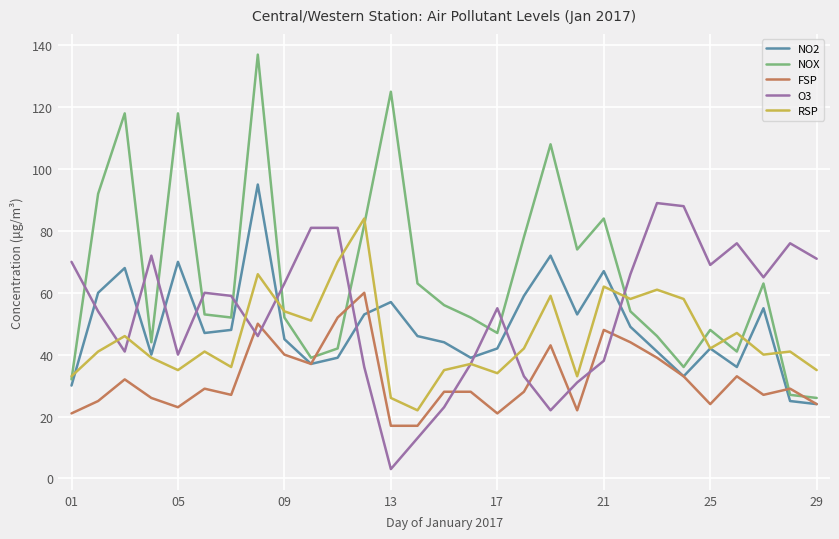

Count the number of categories in the chart.

29